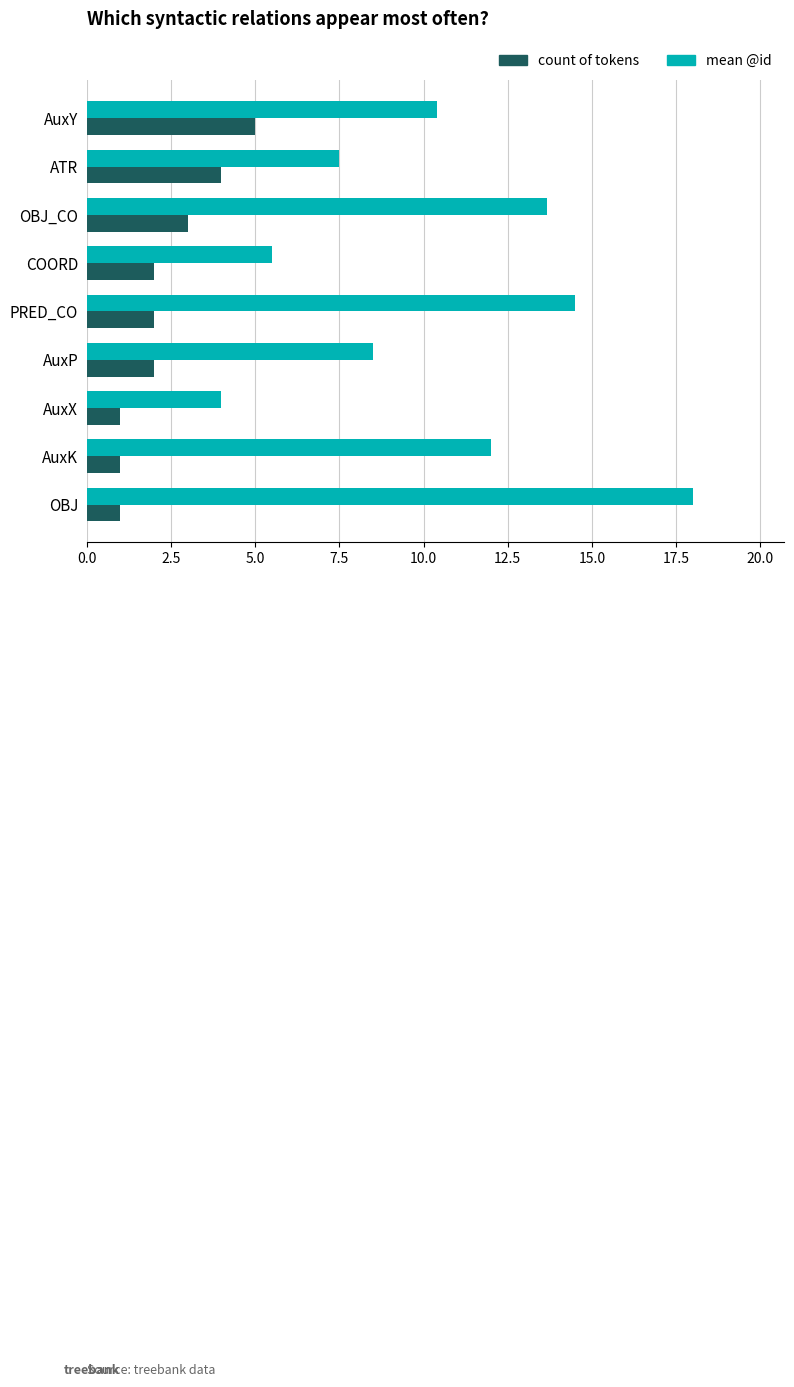

Which series changed the most between OBJ_CO and COORD?

mean @id